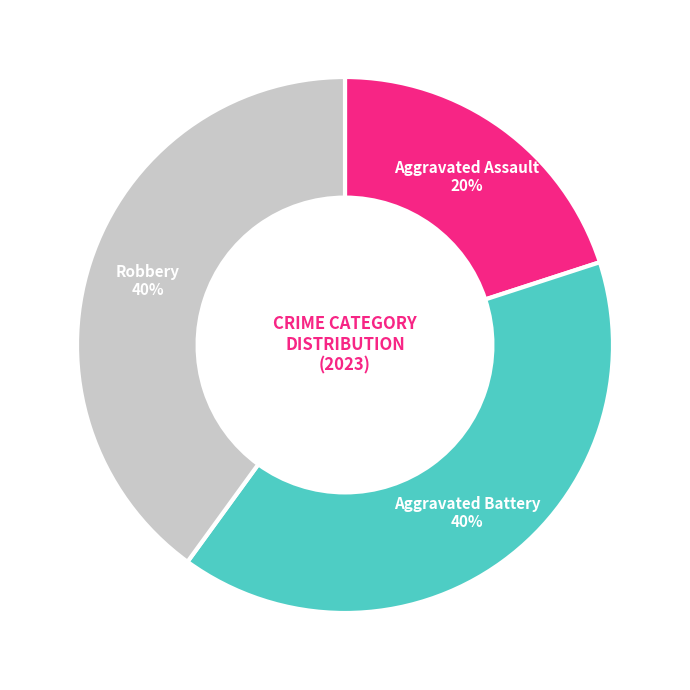

To the nearest percent, what is the average slice percentage?

33%